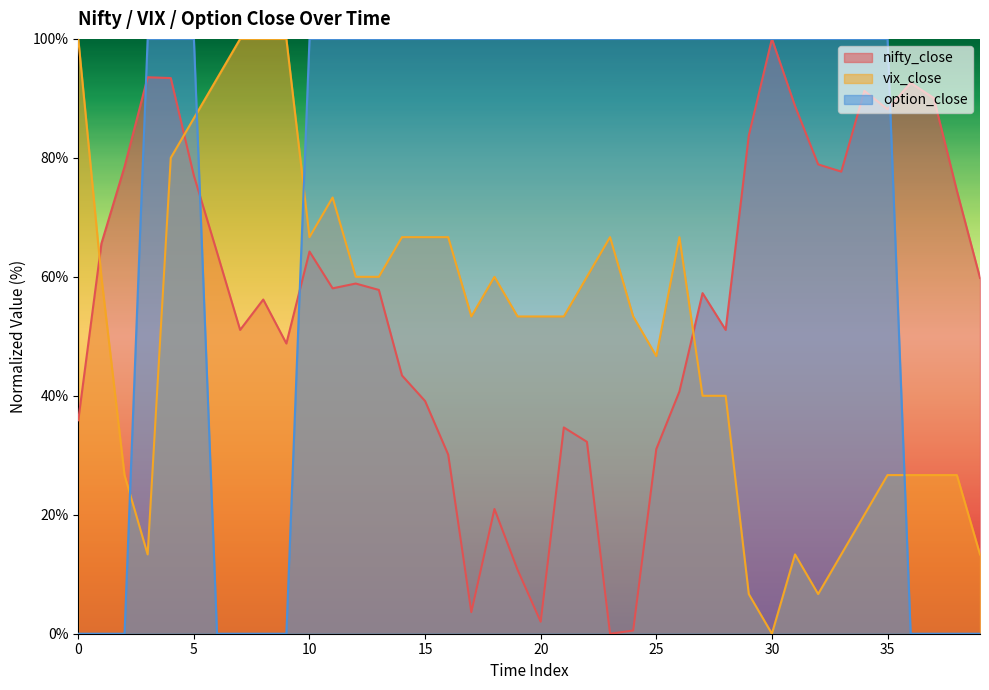

True or false: option_close has more than 0 points higher than both neighbors.

False